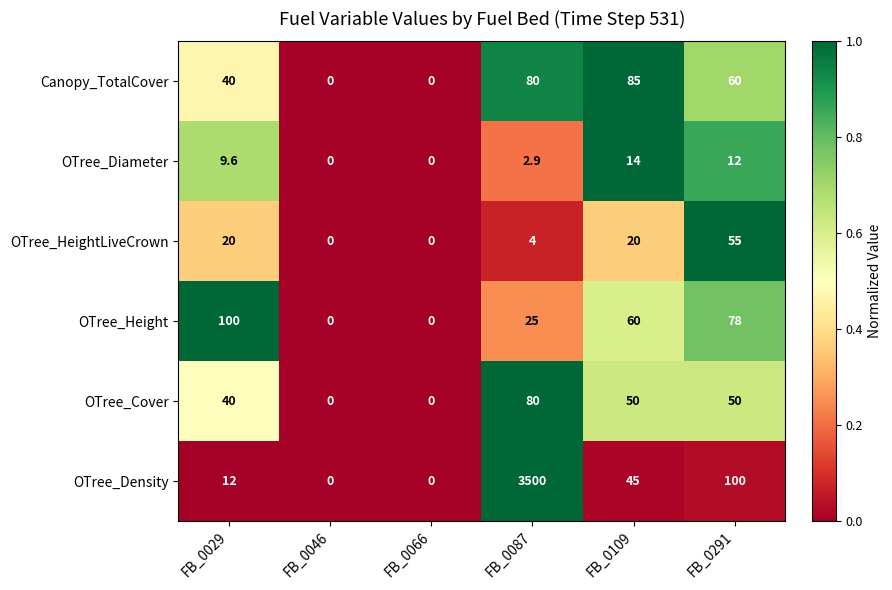

Which series has the largest range (max minus min)?

OTree_Density